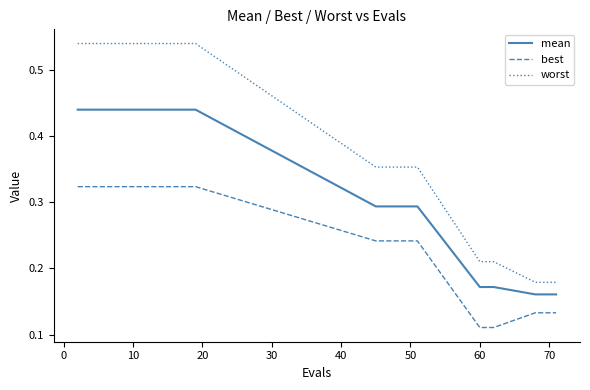

Rank the series by their maximum value, from lowest to highest.

best, mean, worst